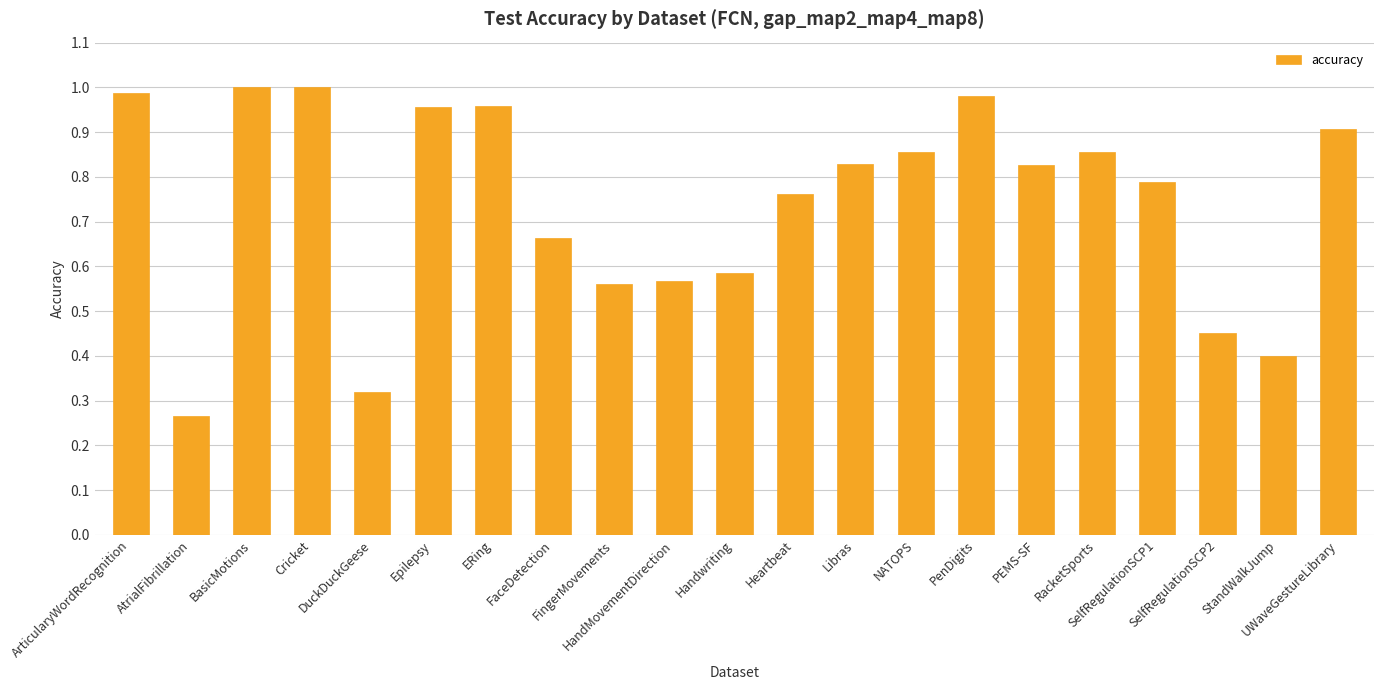

What is the sum of all values?

15.5